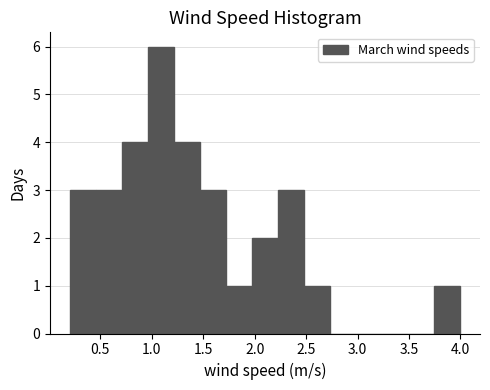

Reading left to right, transcribe this chart: for each bar, give the range it covers on the x-axis and its height. Neither the bar edges nor the heights are printed on the chart, so give them approximately, as read against the axes.

0.20 to 0.45: 3
0.45 to 0.70: 3
0.70 to 0.95: 4
0.95 to 1.20: 6
1.20 to 1.45: 4
1.45 to 1.70: 3
1.70 to 1.95: 1
1.95 to 2.25: 2
2.25 to 2.50: 3
2.50 to 2.75: 1
2.75 to 3.00: 0
3.00 to 3.25: 0
3.25 to 3.50: 0
3.50 to 3.75: 0
3.75 to 4.00: 1